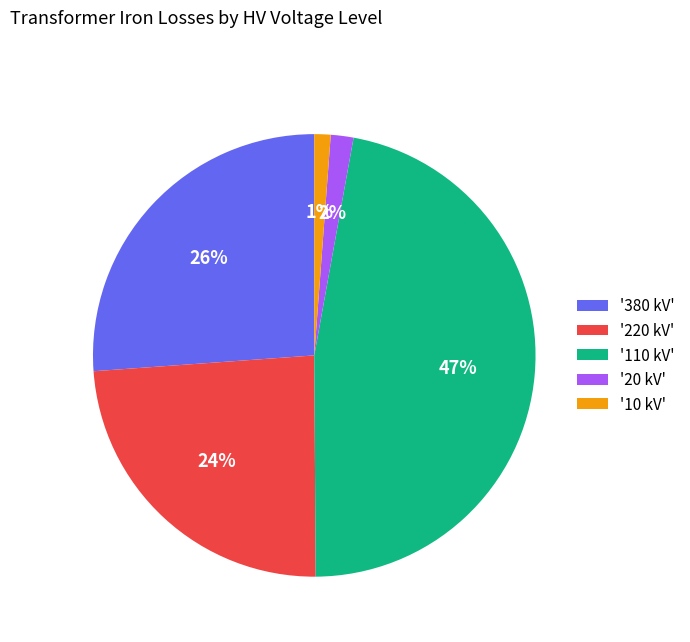

Does any single category account for the majority?

No